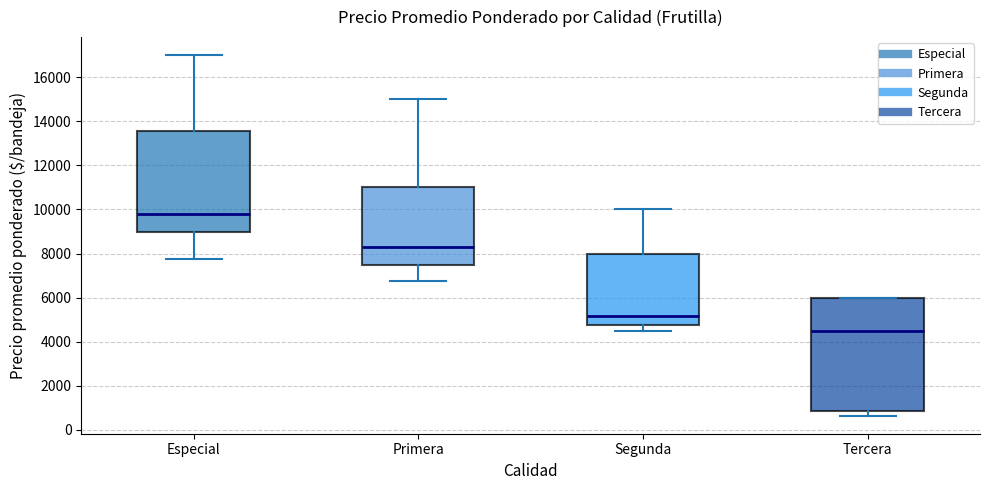

Which box is the tallest, from its lower edge to its upper edge?

Tercera